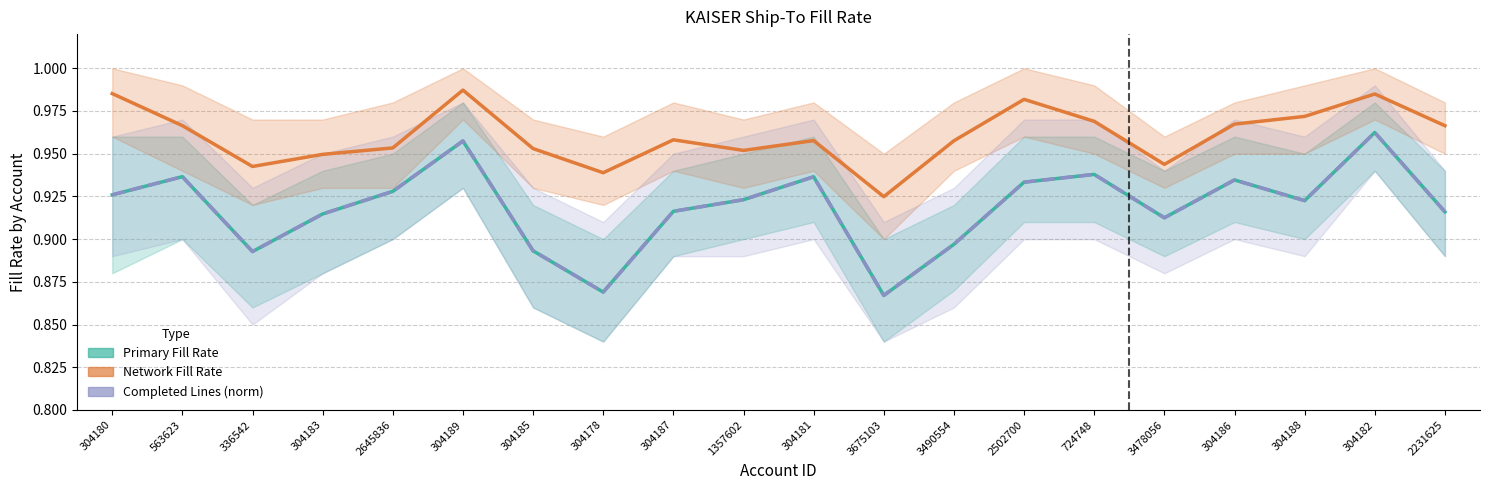

The value of Completed Lines (norm) at 304183 is 0.2. True or false?

False